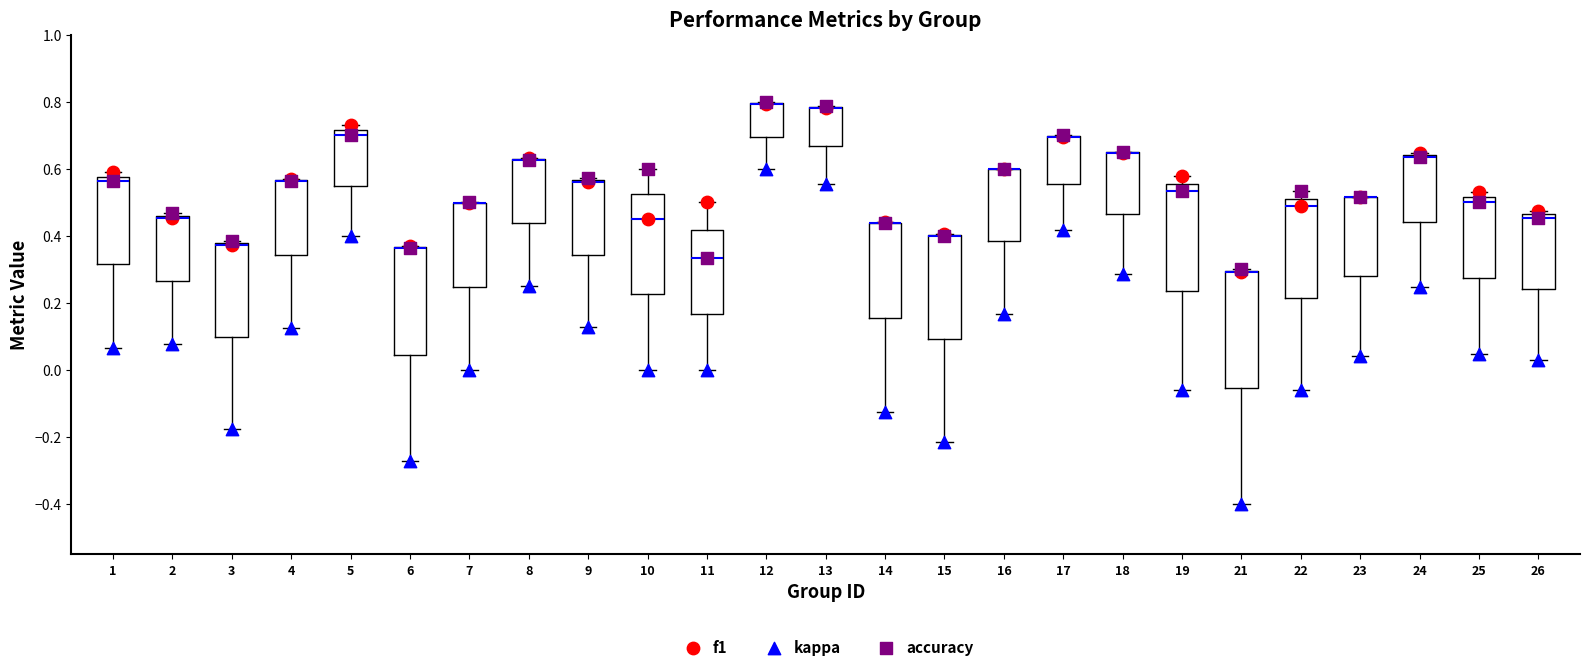

Comparing the boxes themselves (not the whiskers), which one is the tallest?

21